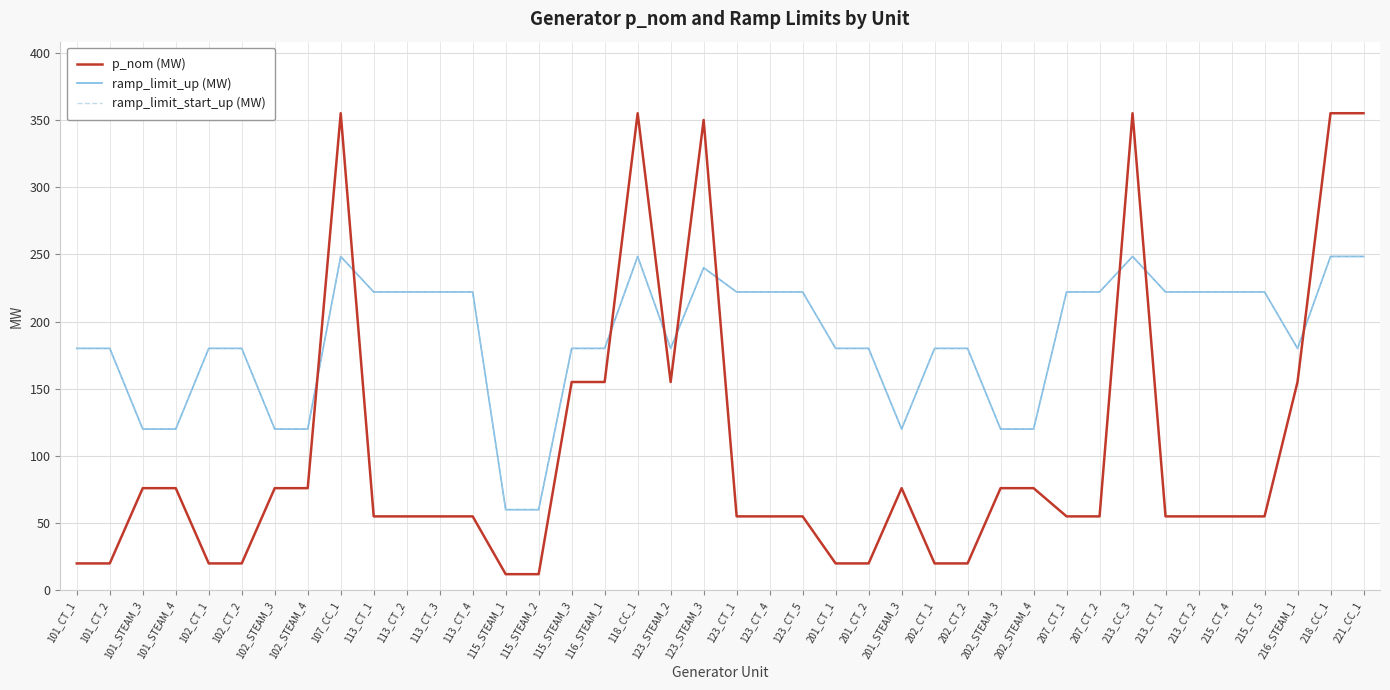

List the series in order of their peak value, lowest first.

ramp_limit_up (MW), ramp_limit_start_up (MW), p_nom (MW)